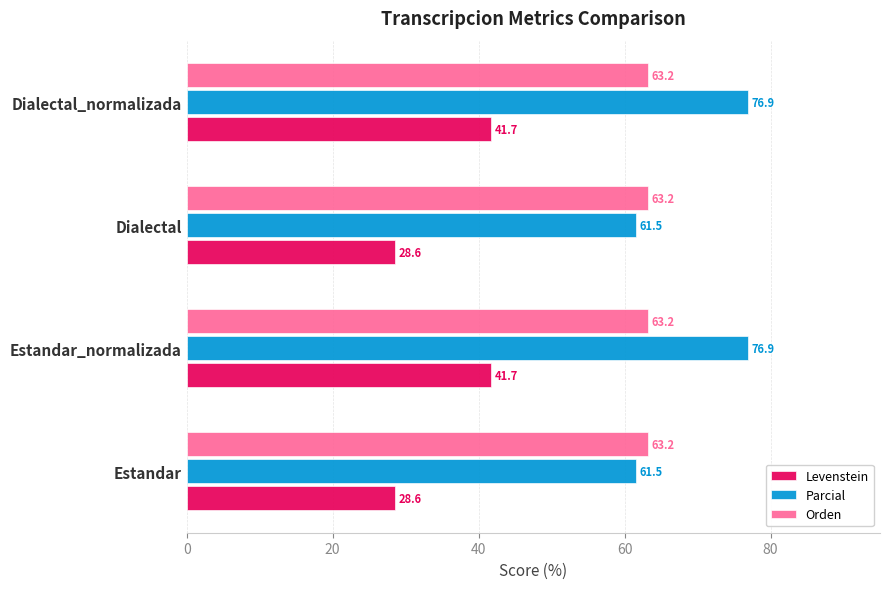

What is the spread (max minus min) of values at Estandar?

34.6